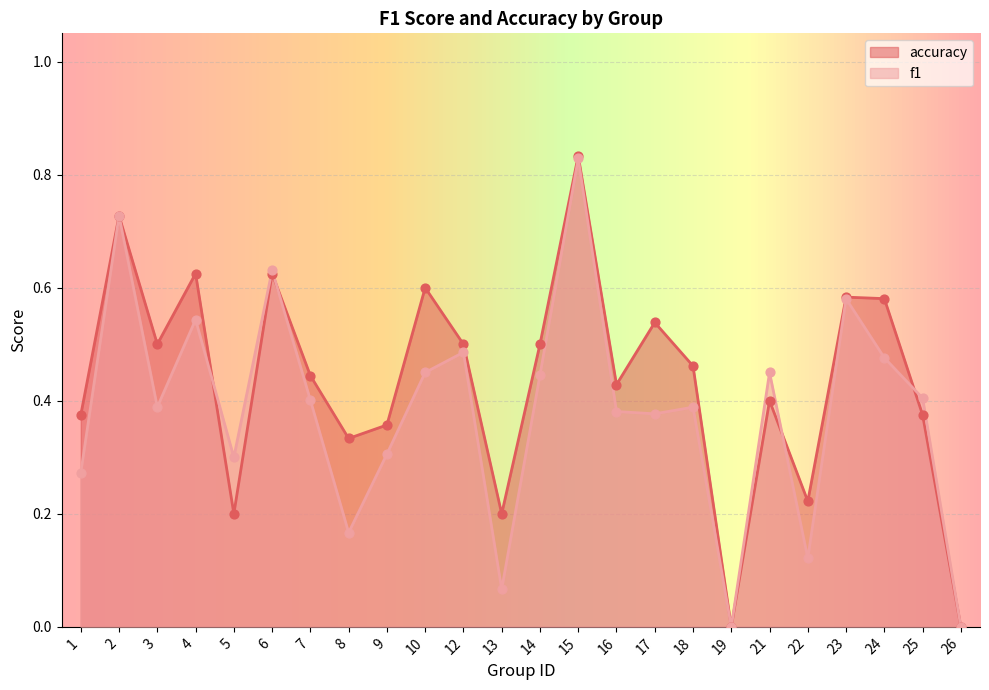

At which category is the sum across all series the highest?

15